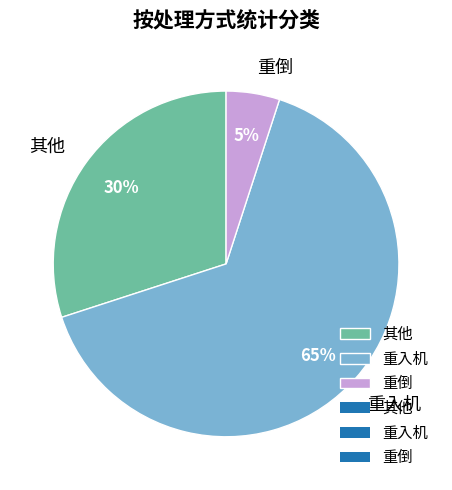

Which category accounts for the majority?

重入机